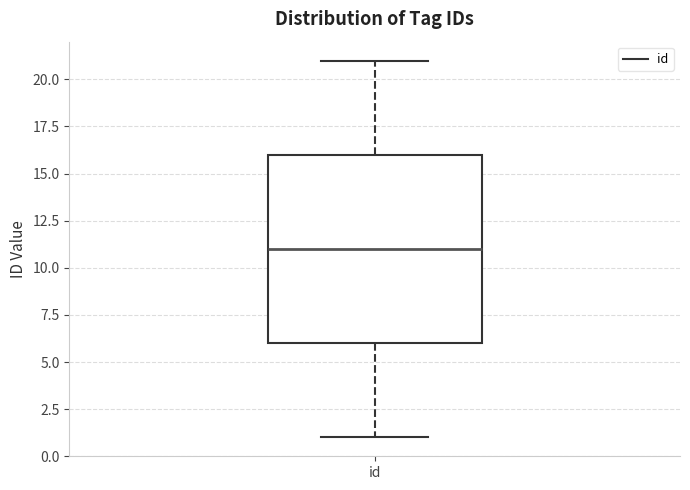

Where does the upper whisker of the box for id end on the y-axis? The values are not printed on the chart, so give them approximately, as read against the axis.

21